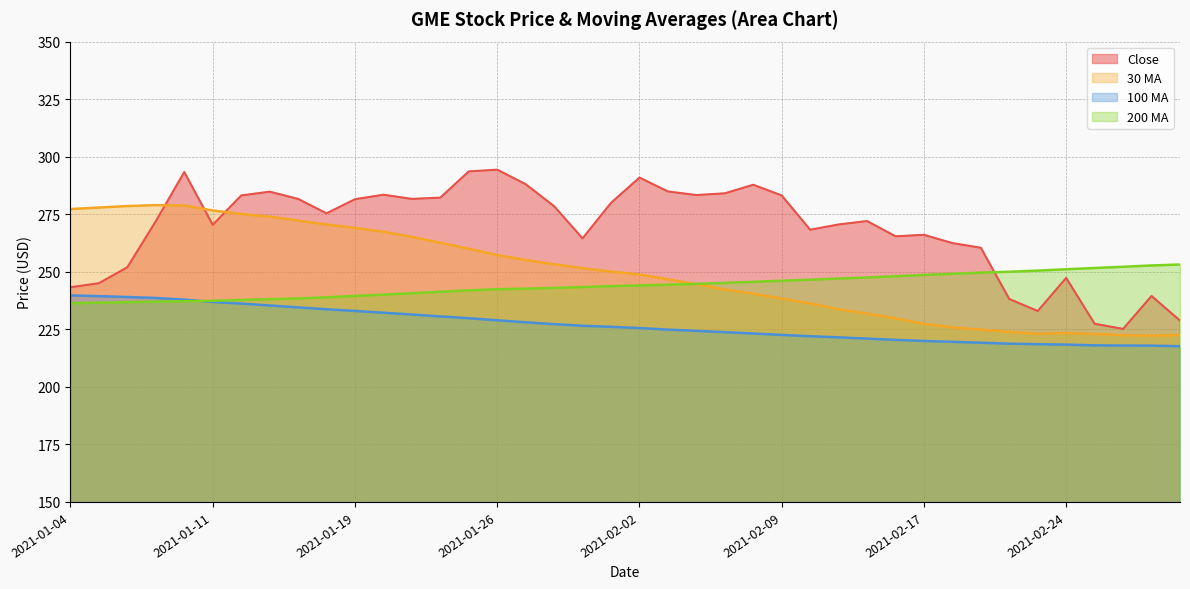

True or false: 200 MA has a value of 248.1 at 2021-02-16.

True